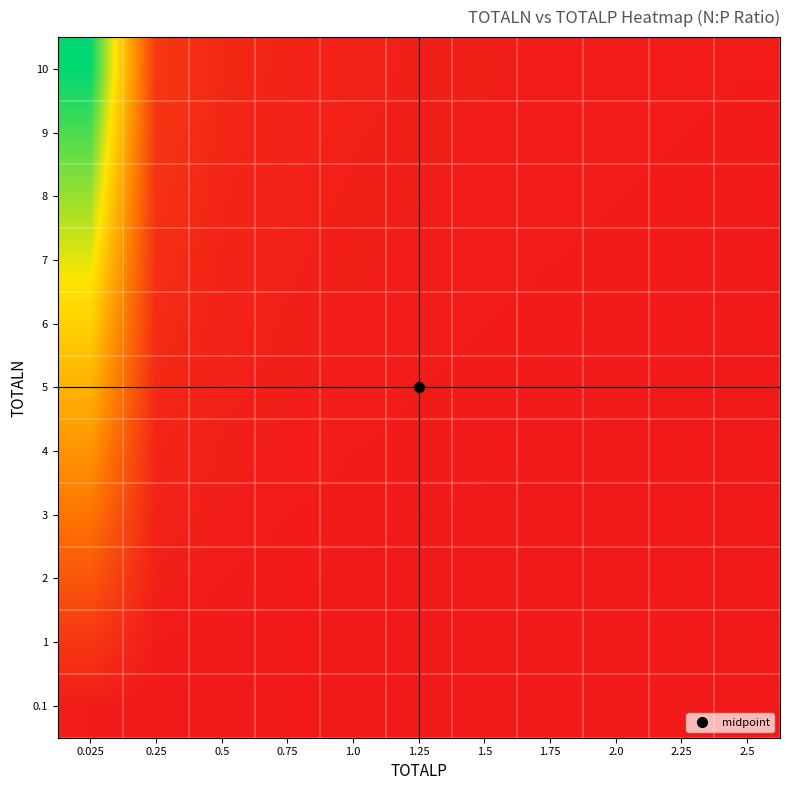

Reading left to right, list all the values displayed in this chart.

0.1: 0.025=4.0	0.25=0.4	0.5=0.2	0.75=0.1	1.0=0.1	1.25=0.1	1.5=0.1	1.75=0.1	2.0=0.1	2.25=0.0	2.5=0.0
1: 0.025=40.0	0.25=4.0	0.5=2.0	0.75=1.3	1.0=1.0	1.25=0.8	1.5=0.7	1.75=0.6	2.0=0.5	2.25=0.4	2.5=0.4
2: 0.025=80.0	0.25=8.0	0.5=4.0	0.75=2.7	1.0=2.0	1.25=1.6	1.5=1.3	1.75=1.1	2.0=1.0	2.25=0.9	2.5=0.8
3: 0.025=120.0	0.25=12.0	0.5=6.0	0.75=4.0	1.0=3.0	1.25=2.4	1.5=2.0	1.75=1.7	2.0=1.5	2.25=1.3	2.5=1.2
4: 0.025=160.0	0.25=16.0	0.5=8.0	0.75=5.3	1.0=4.0	1.25=3.2	1.5=2.7	1.75=2.3	2.0=2.0	2.25=1.8	2.5=1.6
5: 0.025=200.0	0.25=20.0	0.5=10.0	0.75=6.7	1.0=5.0	1.25=4.0	1.5=3.3	1.75=2.9	2.0=2.5	2.25=2.2	2.5=2.0
6: 0.025=240.0	0.25=24.0	0.5=12.0	0.75=8.0	1.0=6.0	1.25=4.8	1.5=4.0	1.75=3.4	2.0=3.0	2.25=2.7	2.5=2.4
7: 0.025=280.0	0.25=28.0	0.5=14.0	0.75=9.3	1.0=7.0	1.25=5.6	1.5=4.7	1.75=4.0	2.0=3.5	2.25=3.1	2.5=2.8
8: 0.025=320.0	0.25=32.0	0.5=16.0	0.75=10.7	1.0=8.0	1.25=6.4	1.5=5.3	1.75=4.6	2.0=4.0	2.25=3.6	2.5=3.2
9: 0.025=360.0	0.25=36.0	0.5=18.0	0.75=12.0	1.0=9.0	1.25=7.2	1.5=6.0	1.75=5.1	2.0=4.5	2.25=4.0	2.5=3.6
10: 0.025=400.0	0.25=40.0	0.5=20.0	0.75=13.3	1.0=10.0	1.25=8.0	1.5=6.7	1.75=5.7	2.0=5.0	2.25=4.4	2.5=4.0